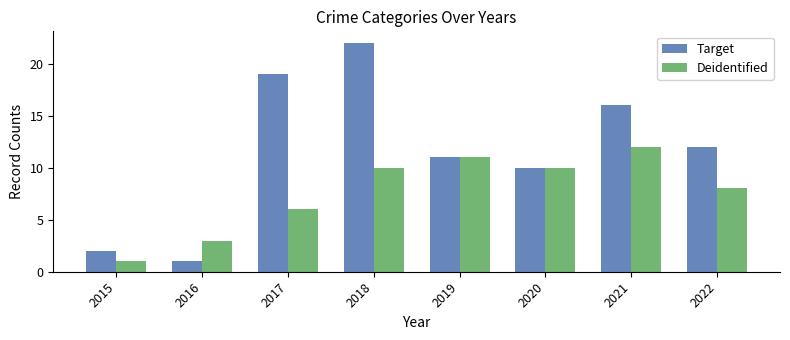

What is the sum of the Target values at 2018 and 2019?

33